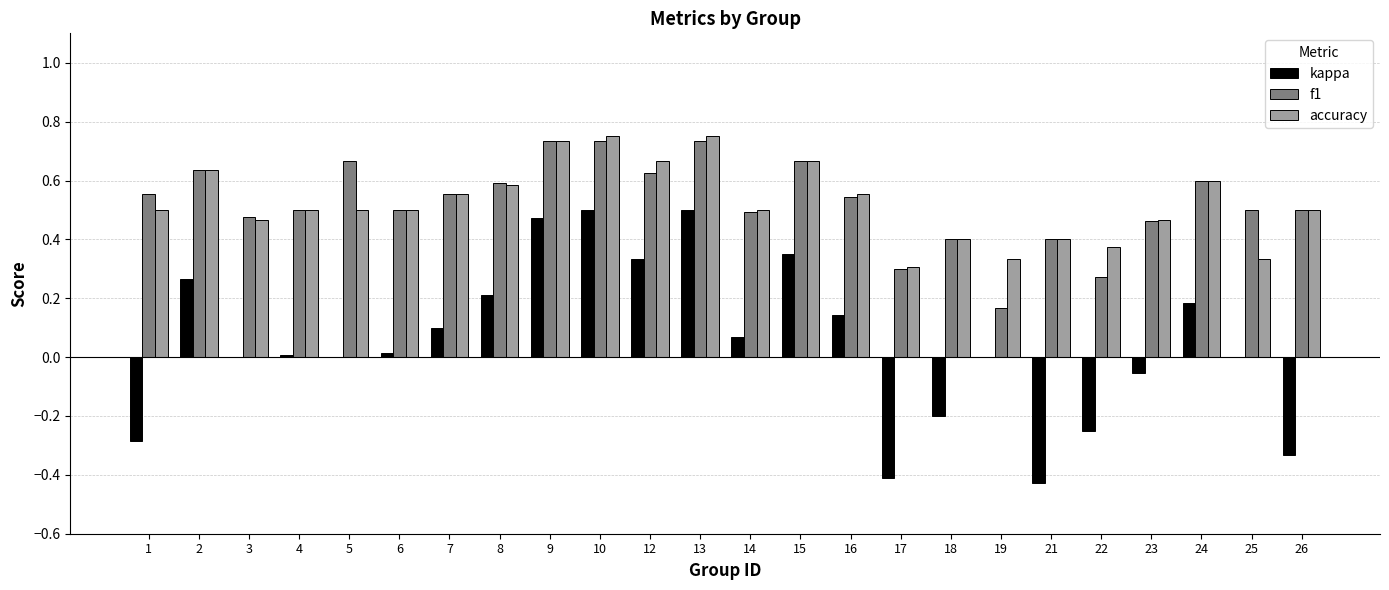

How many categories are shown in the chart?

24